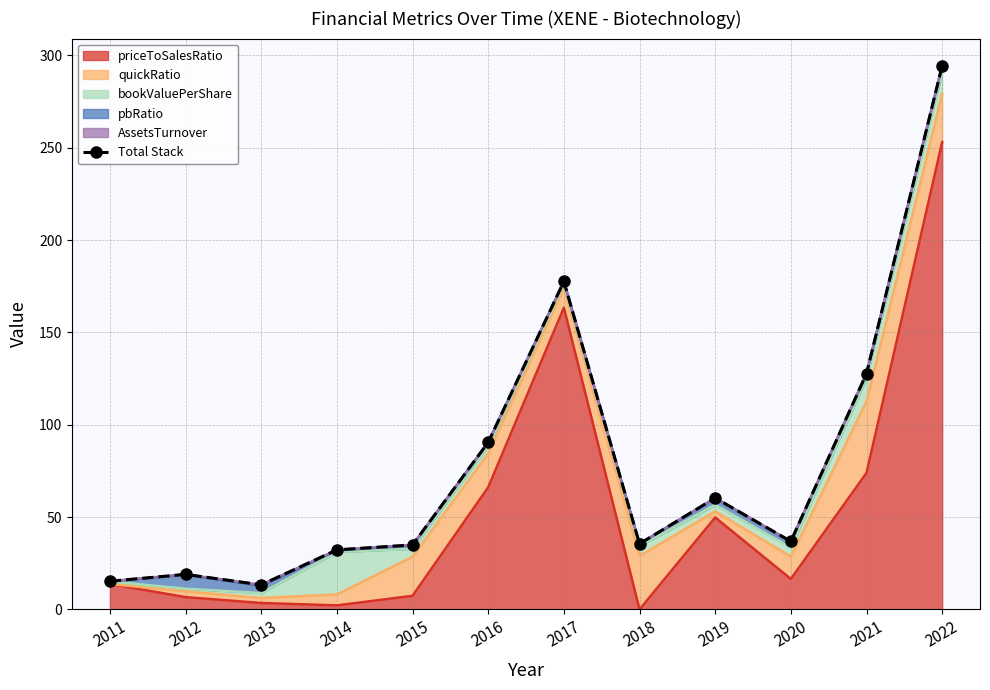

The value at 2012 is 27.9. True or false?

False